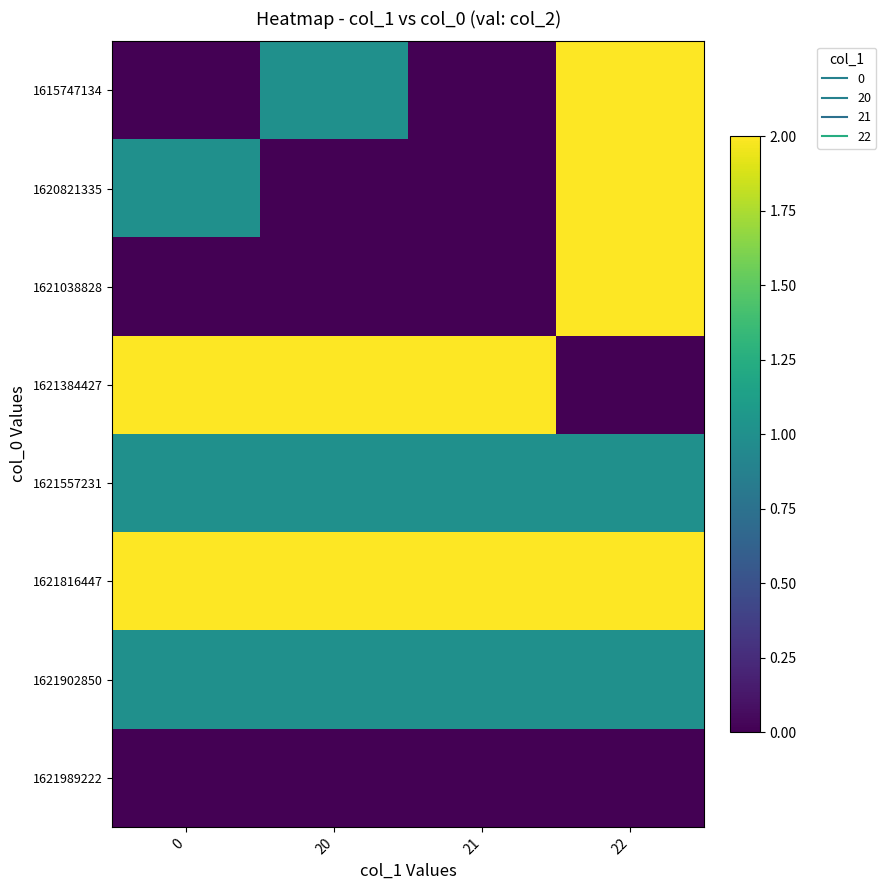

What is the total value across all series at 20?

7